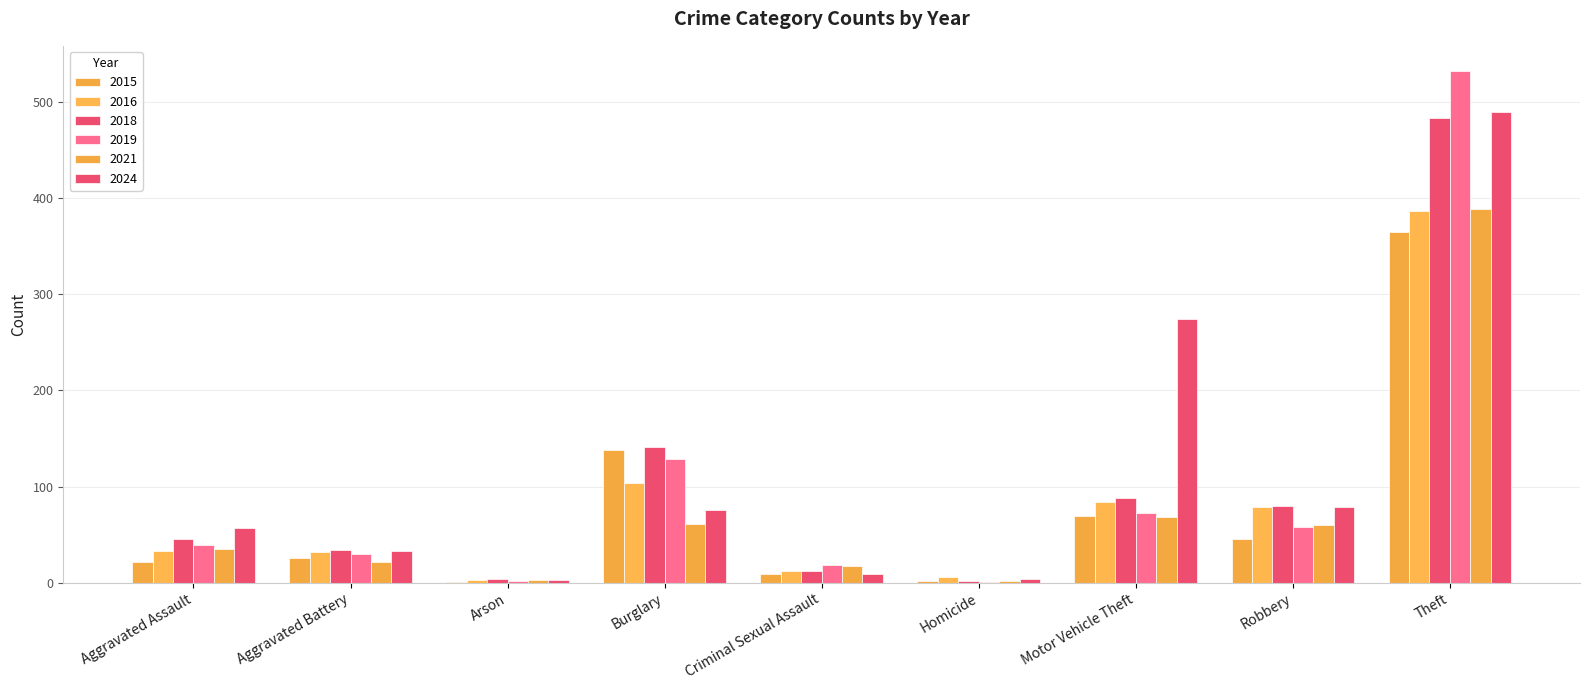

What is the difference between the 2016 values at Aggravated Assault and Burglary?

71